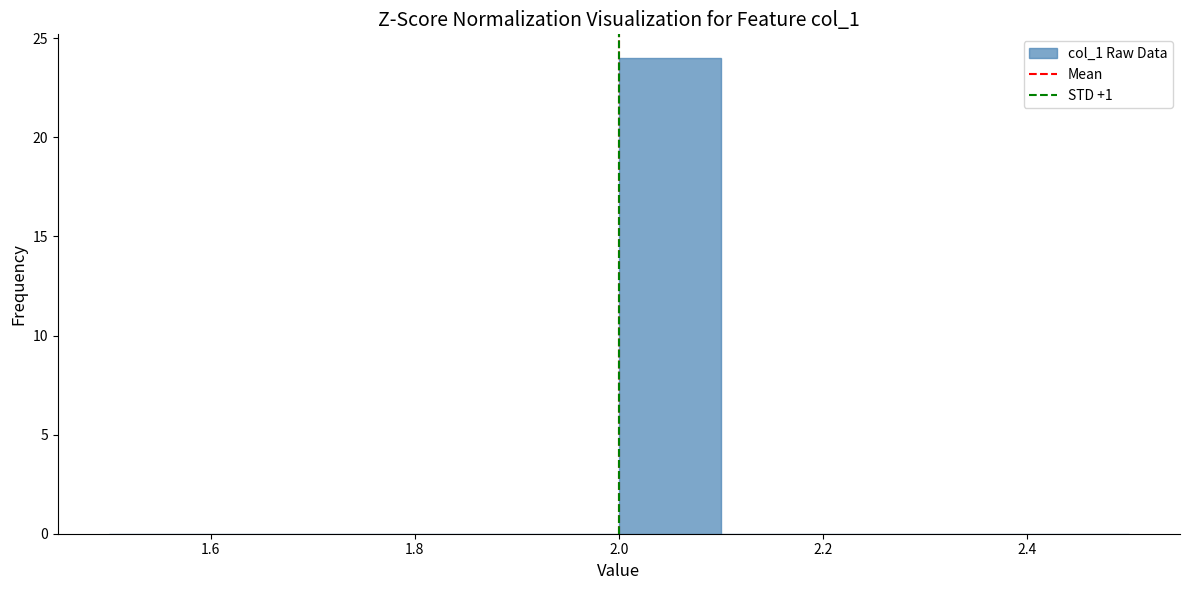

Reading left to right, transcribe this chart: for each bar, give the range it covers on the x-axis and its height. The values are not printed on the chart, so give them approximately, as read against the axis.

1.5 to 1.6: 0
1.6 to 1.7: 0
1.7 to 1.8: 0
1.8 to 1.9: 0
1.9 to 2.0: 0
2.0 to 2.1: 24
2.1 to 2.2: 0
2.2 to 2.3: 0
2.3 to 2.4: 0
2.4 to 2.5: 0